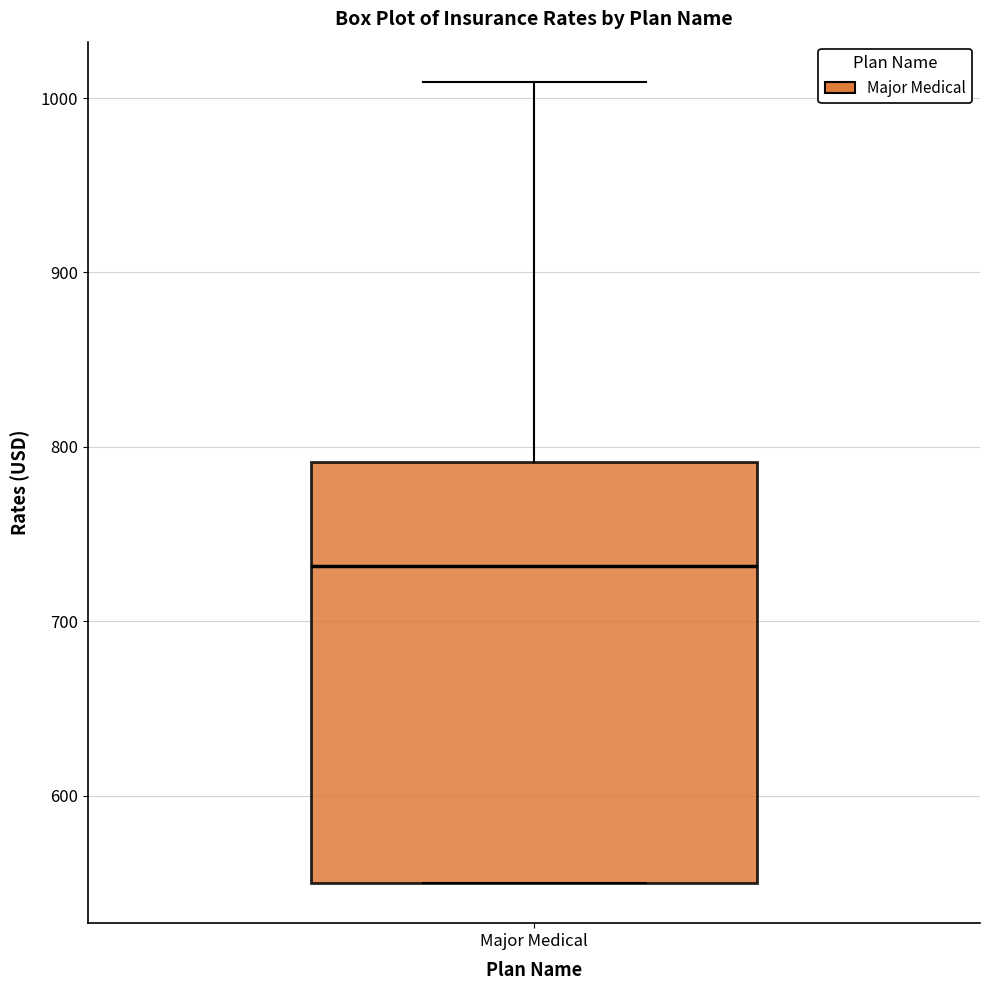

Transcribe this box plot: give where the median line is, the range the box spans, and where the two whiskers end, as read against the y-axis. The values are not printed on the chart, so give them approximately, as read against the axis.

median 730, box 550 to 790, whiskers 550 to 1010